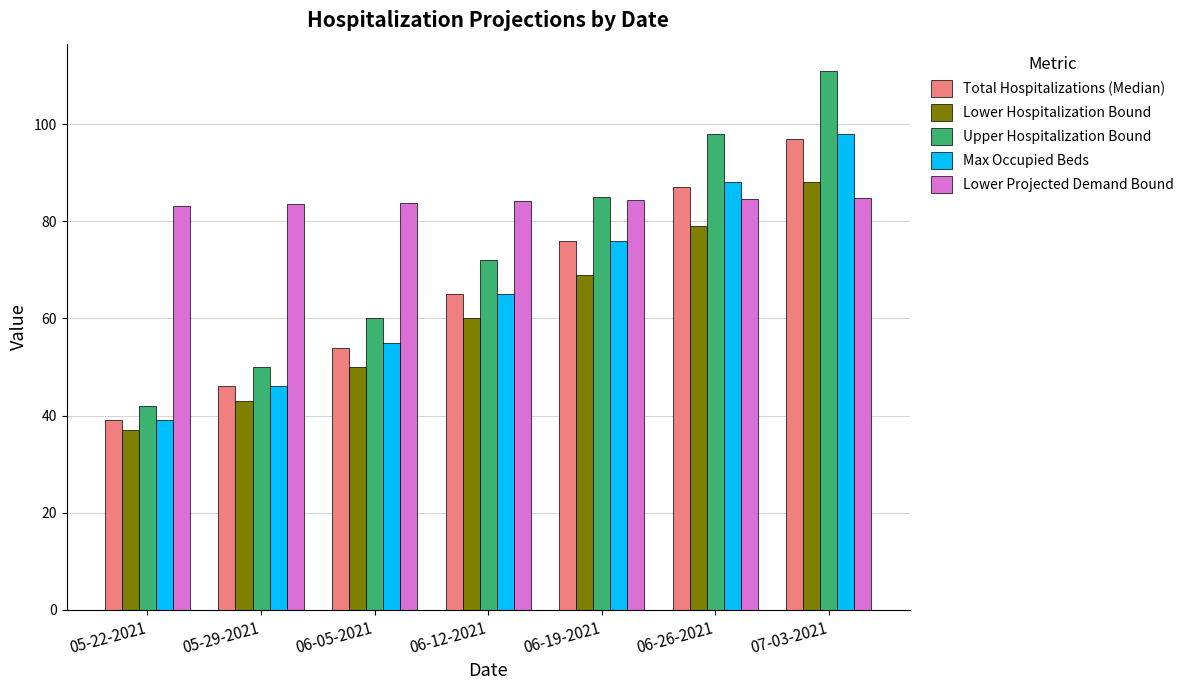

Which series has the widest spread of values?

Upper Hospitalization Bound